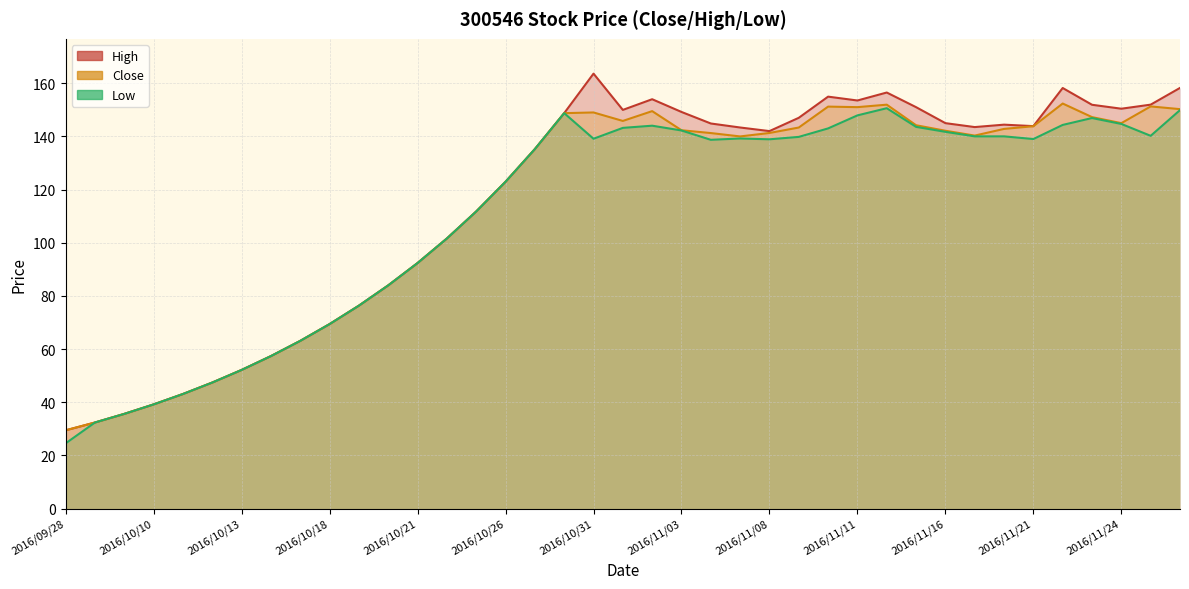

Reading left to right, list all the values displayed in this chart.

Close: 2016/09/28=29.4	2016/09/29=32.4	2016/09/30=35.6	2016/10/10=39.2	2016/10/11=43.1	2016/10/12=47.4	2016/10/13=52.1	2016/10/14=57.3	2016/10/17=63.1	2016/10/18=69.4	2016/10/19=76.3	2016/10/20=84.0	2016/10/21=92.3	2016/10/24=101.6	2016/10/25=111.8	2016/10/26=122.9	2016/10/27=135.2	2016/10/28=148.7	2016/10/31=149.0	2016/11/01=145.8	2016/11/02=149.5	2016/11/03=142.3	2016/11/04=141.2	2016/11/07=140.0	2016/11/08=141.3	2016/11/09=143.3	2016/11/10=151.2	2016/11/11=151.0	2016/11/14=151.9	2016/11/15=144.2	2016/11/16=142.1	2016/11/17=140.3	2016/11/18=142.8	2016/11/21=143.8	2016/11/22=152.4	2016/11/23=147.2	2016/11/24=145.0	2016/11/25=151.3	2016/11/28=150.2
High: 2016/09/28=29.4	2016/09/29=32.4	2016/09/30=35.6	2016/10/10=39.2	2016/10/11=43.1	2016/10/12=47.4	2016/10/13=52.1	2016/10/14=57.3	2016/10/17=63.1	2016/10/18=69.4	2016/10/19=76.3	2016/10/20=84.0	2016/10/21=92.3	2016/10/24=101.6	2016/10/25=111.8	2016/10/26=122.9	2016/10/27=135.2	2016/10/28=148.7	2016/10/31=163.6	2016/11/01=150.0	2016/11/02=154.0	2016/11/03=149.2	2016/11/04=144.8	2016/11/07=143.3	2016/11/08=142.0	2016/11/09=147.0	2016/11/10=154.9	2016/11/11=153.5	2016/11/14=156.5	2016/11/15=151.0	2016/11/16=145.0	2016/11/17=143.5	2016/11/18=144.4	2016/11/21=143.9	2016/11/22=158.2	2016/11/23=151.9	2016/11/24=150.4	2016/11/25=151.9	2016/11/28=158.2
Low: 2016/09/28=24.5	2016/09/29=32.4	2016/09/30=35.6	2016/10/10=39.2	2016/10/11=43.1	2016/10/12=47.4	2016/10/13=52.1	2016/10/14=57.3	2016/10/17=63.1	2016/10/18=69.4	2016/10/19=76.3	2016/10/20=84.0	2016/10/21=92.3	2016/10/24=101.6	2016/10/25=111.8	2016/10/26=122.9	2016/10/27=135.2	2016/10/28=148.7	2016/10/31=139.1	2016/11/01=143.2	2016/11/02=144.0	2016/11/03=142.2	2016/11/04=138.7	2016/11/07=139.2	2016/11/08=138.9	2016/11/09=139.8	2016/11/10=143.0	2016/11/11=147.9	2016/11/14=150.6	2016/11/15=143.6	2016/11/16=141.7	2016/11/17=140.0	2016/11/18=140.0	2016/11/21=139.0	2016/11/22=144.3	2016/11/23=146.9	2016/11/24=144.7	2016/11/25=140.2	2016/11/28=149.9